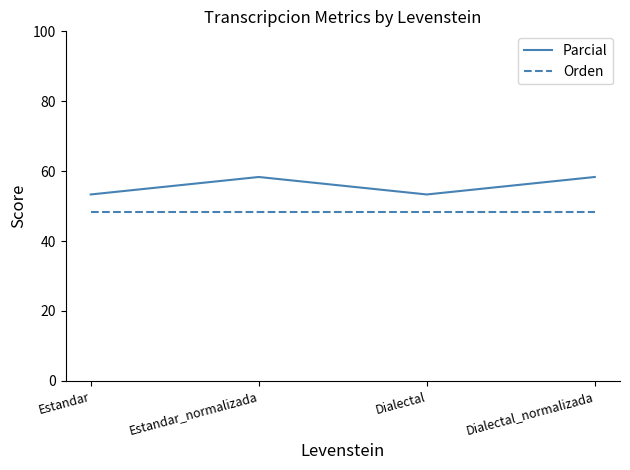

What is the difference between the highest and lowest values at Dialectal_normalizada?

10.1